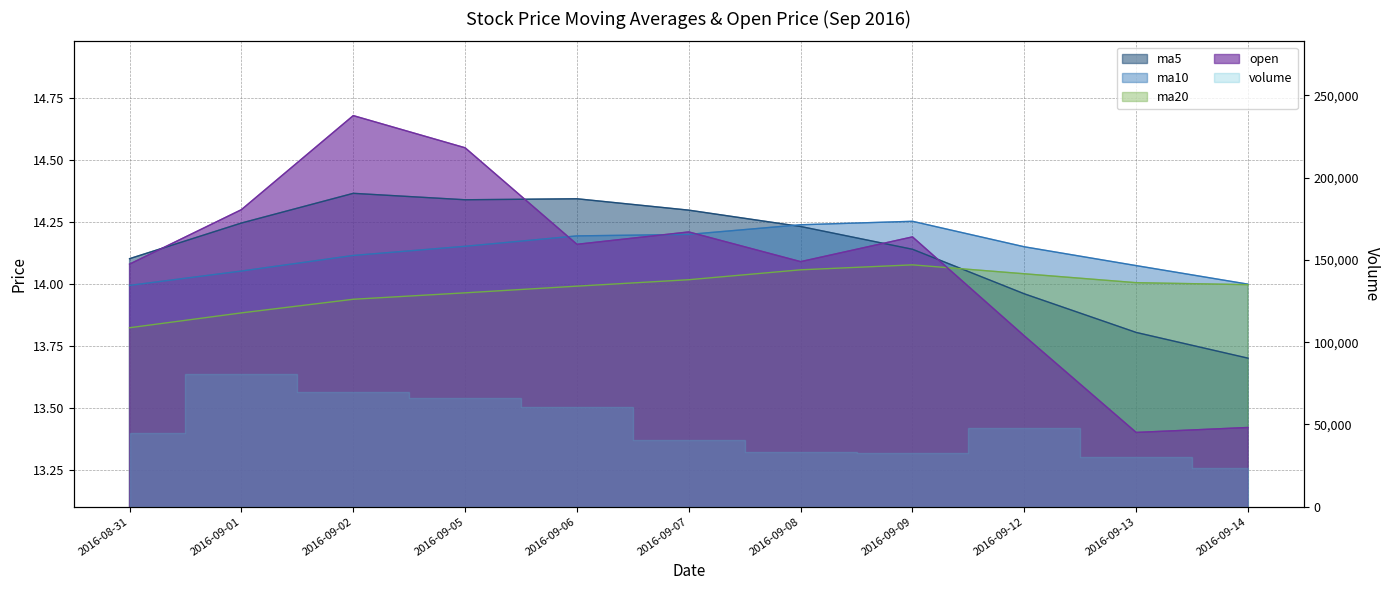

Which series has the largest range (max minus min)?

open